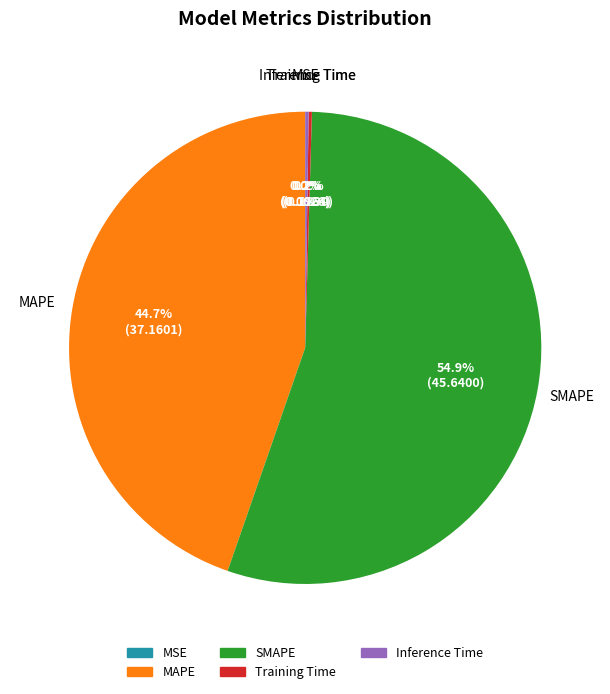

Is there a majority slice in this chart?

Yes